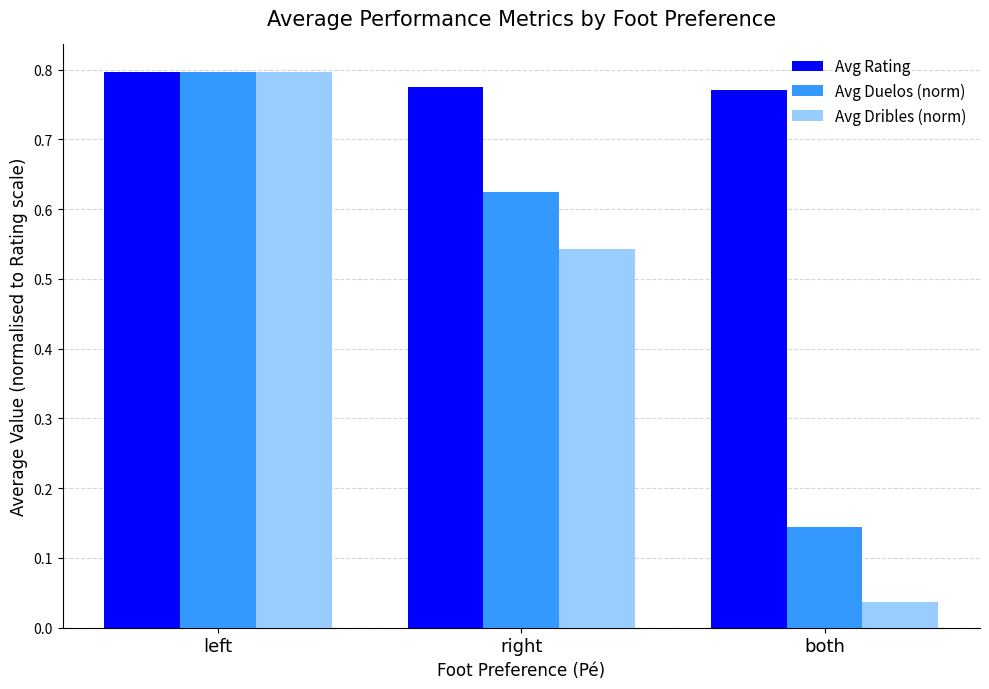

At which label does Avg Dribles (norm) reach its minimum?

both